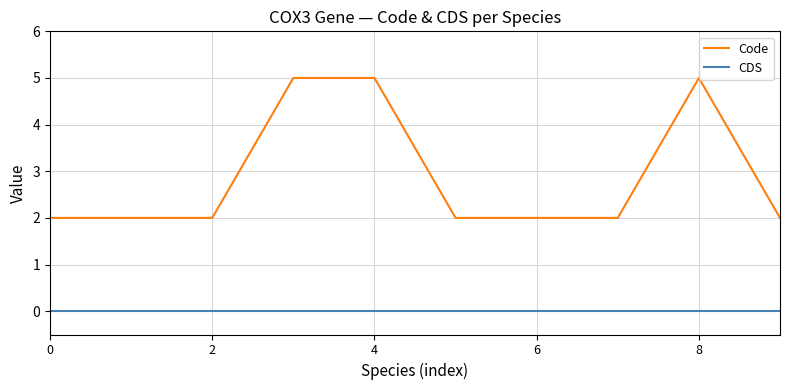

True or false: CDS and Code intersect in this chart.

False